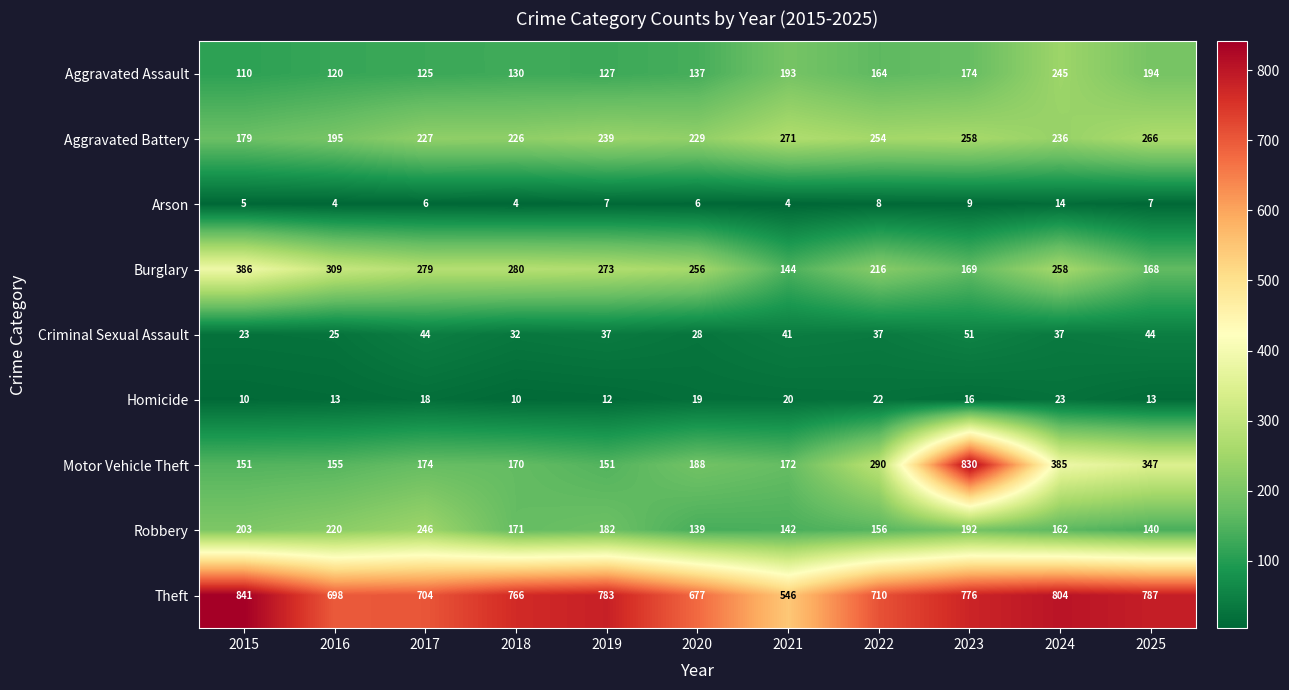

Count the number of categories in the chart.

11